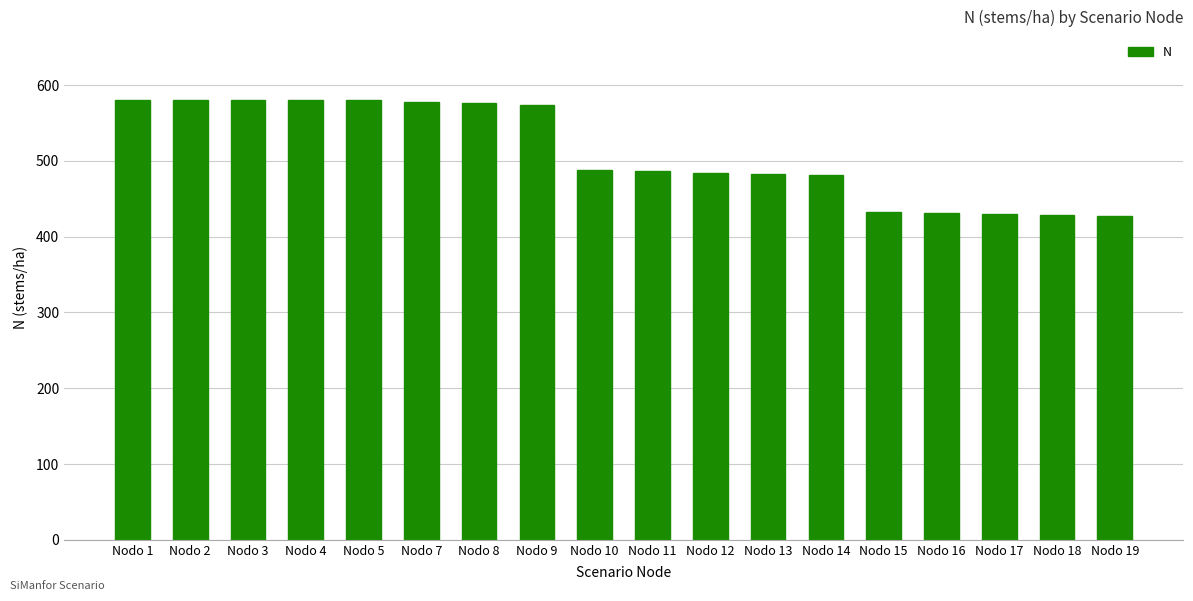

What is the value of the 8th bar from the left?

574.1